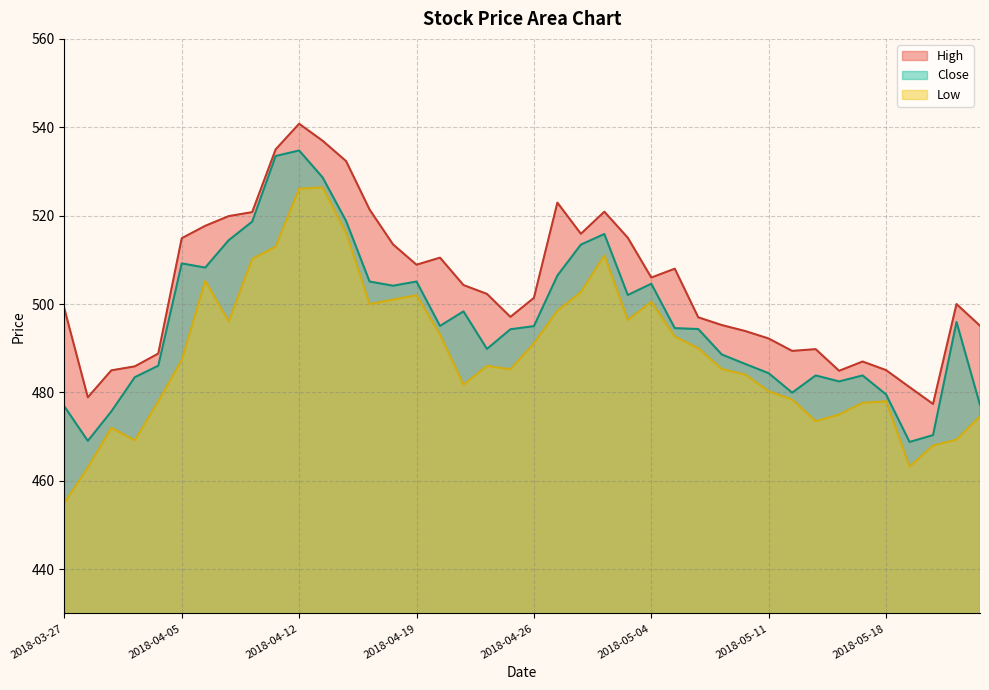

At how many categories does at least one series exceed 522?

5